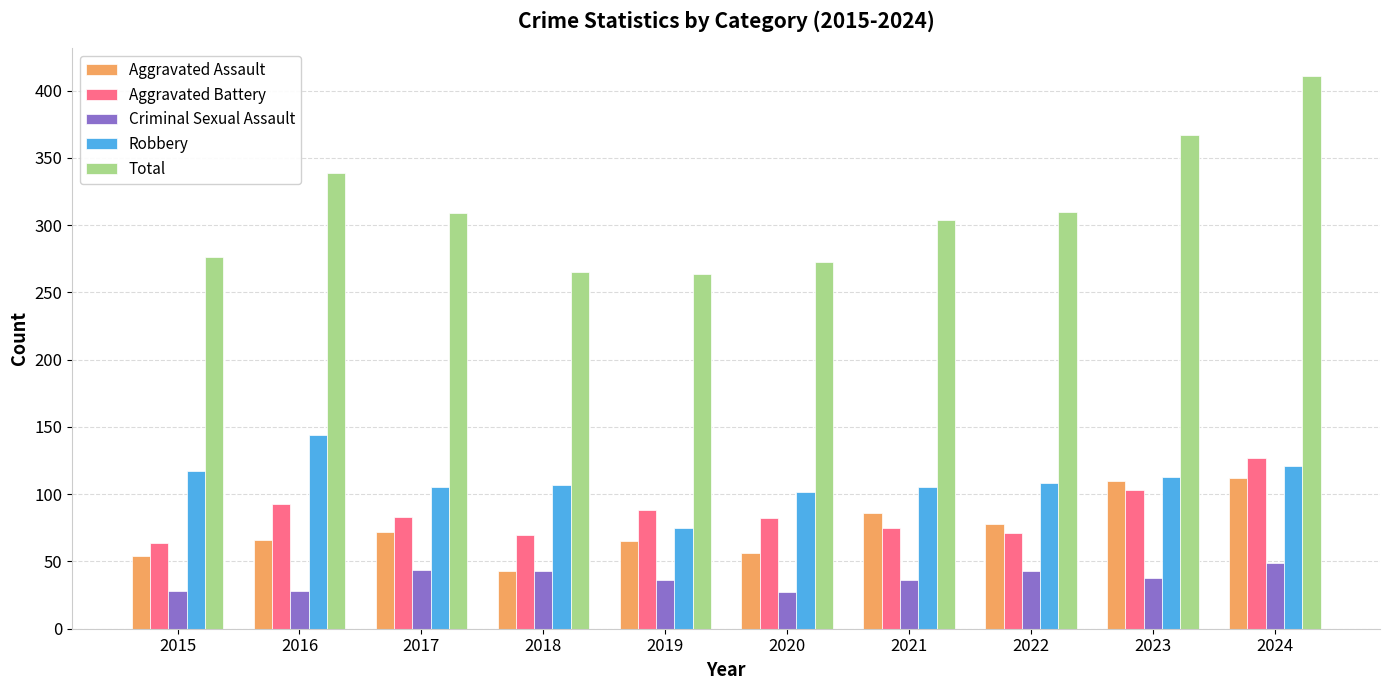

True or false: Aggravated Assault has a value of 76 at 2018.

False